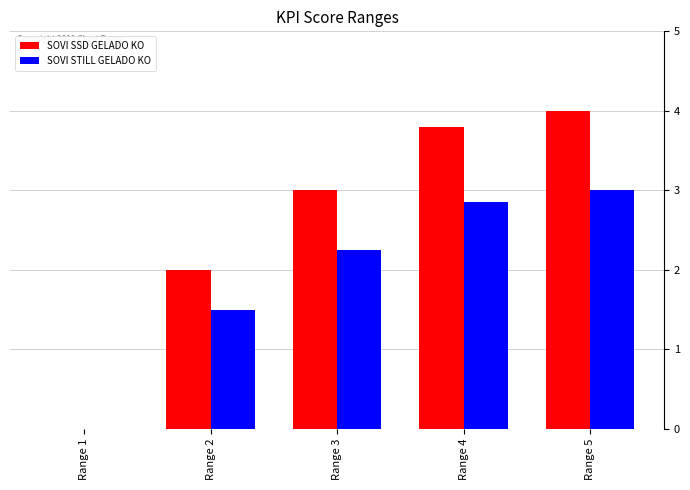

What is the sum of all SOVI STILL GELADO KO values?

9.6